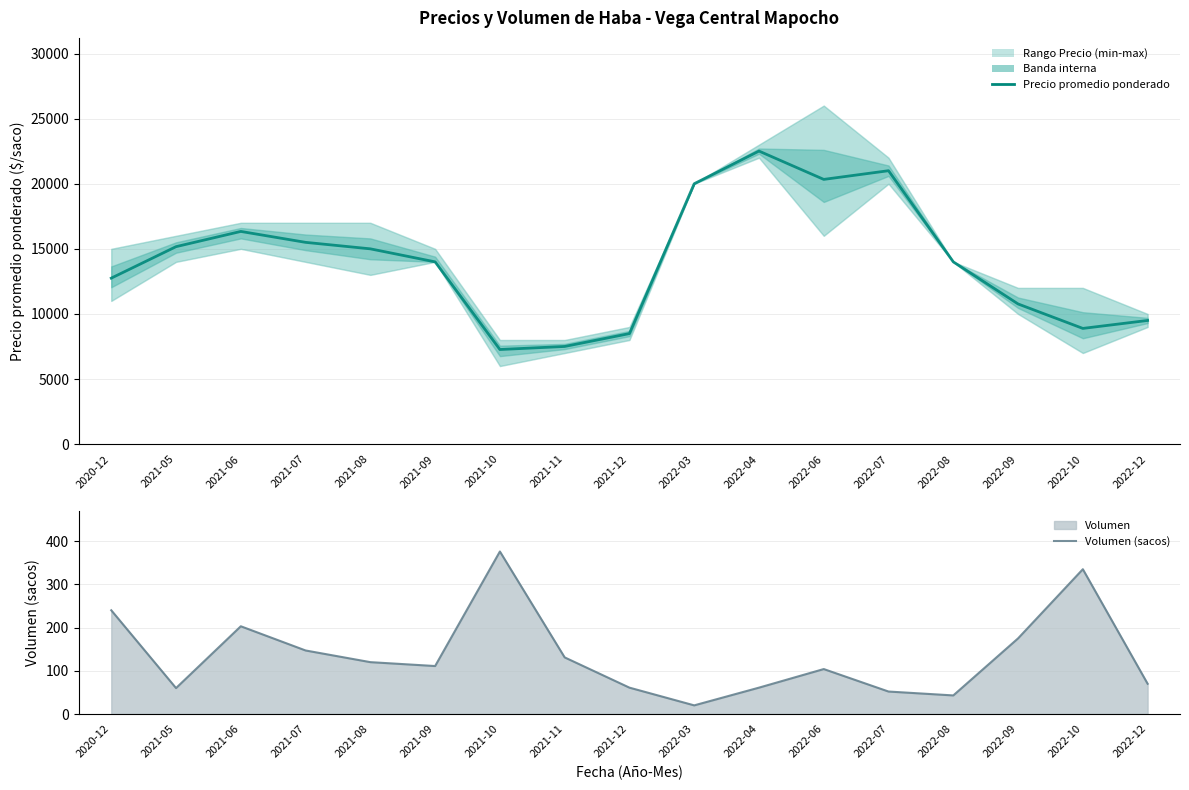

True or false: Volumen (sacos) and Precio promedio ponderado cross at least once.

False